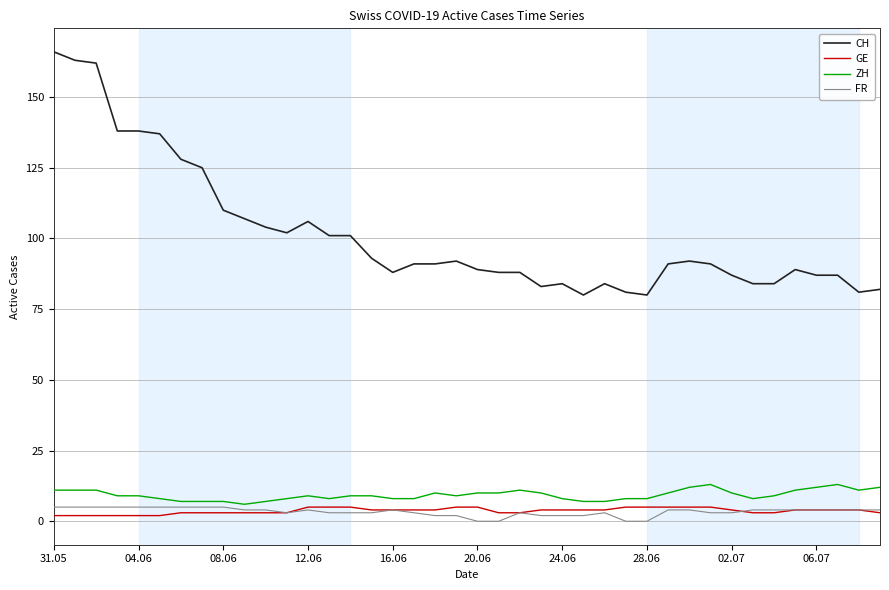

True or false: ZH and CH intersect in this chart.

False